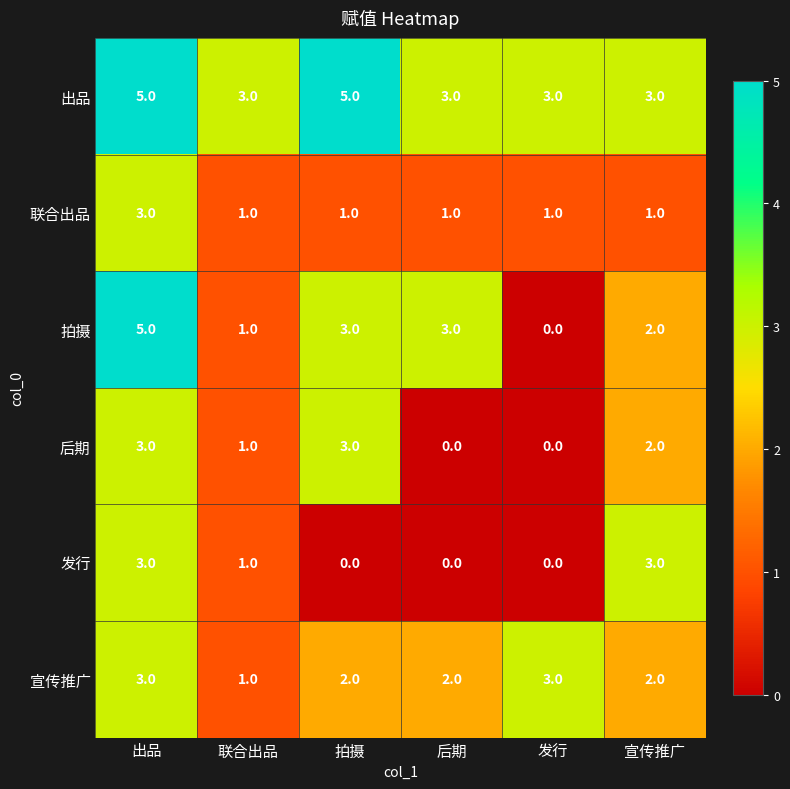

The 宣传推广 series shows 3 at 宣传推广. True or false?

False